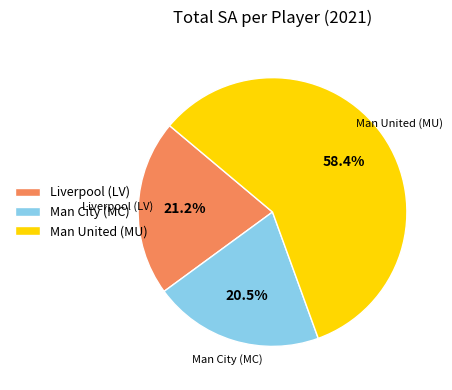

Combined, do Man United (MU) and Liverpool (LV) account for over 50%?

Yes